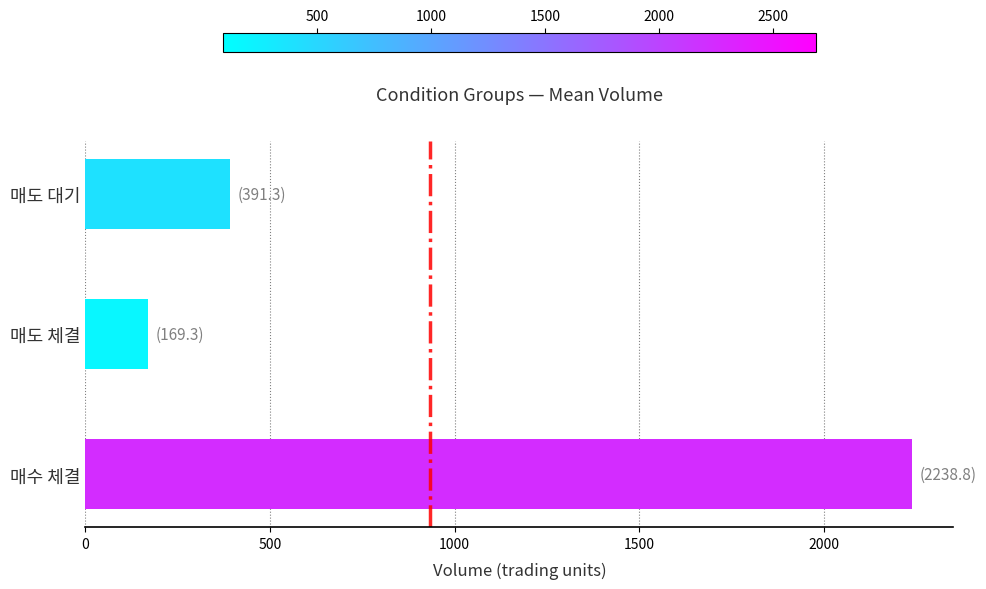

What is the approximate value at 매도 체결?

169.3